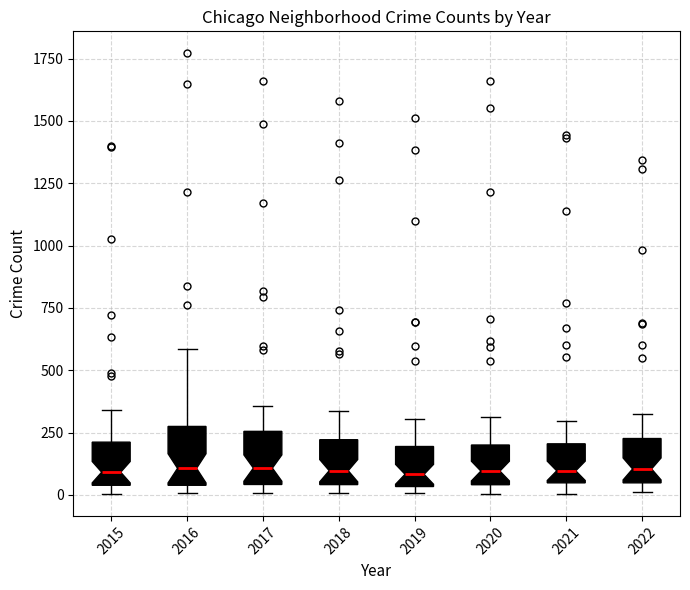

Reading left to right, read every box against the y-axis: the position of its median line, the range the box covers, and the ends of its whiskers. The values are not printed on the chart, so give them approximately, as read against the axis.

2015: median 100, box 50 to 200, whiskers 0 to 350
2016: median 100, box 50 to 250, whiskers 0 to 600
2017: median 100, box 50 to 250, whiskers 0 to 350
2018: median 100, box 50 to 200, whiskers 0 to 350
2019: median 100, box 50 to 200, whiskers 0 to 300
2020: median 100, box 50 to 200, whiskers 0 to 300
2021: median 100, box 50 to 200, whiskers 0 to 300
2022: median 100, box 50 to 250, whiskers 0 to 300